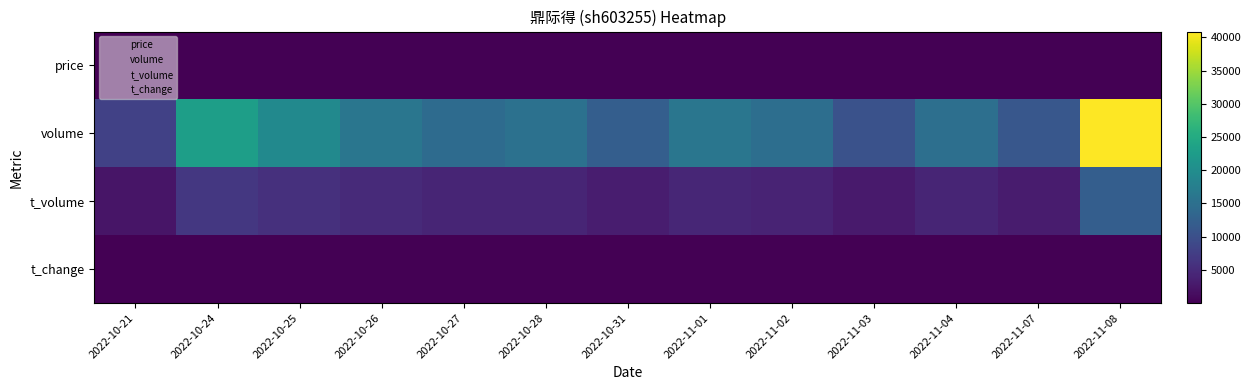

At 2022-10-26, list the series in order from largest to smallest.

volume, t_volume, price, t_change